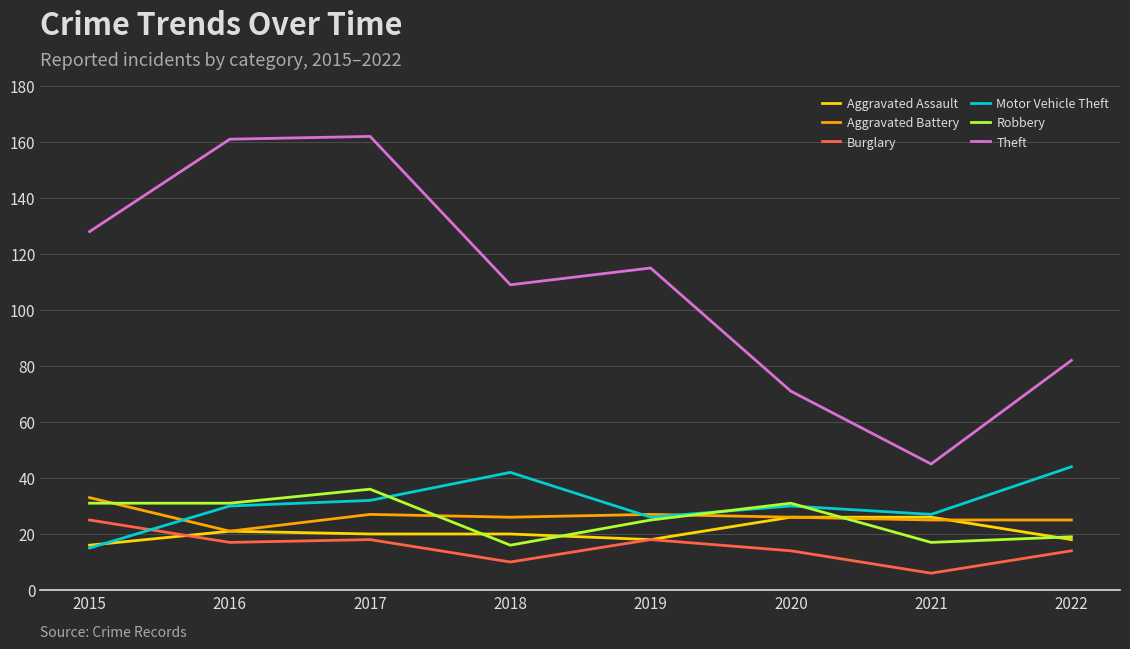

Where is Theft nearest to the value 103?

2018